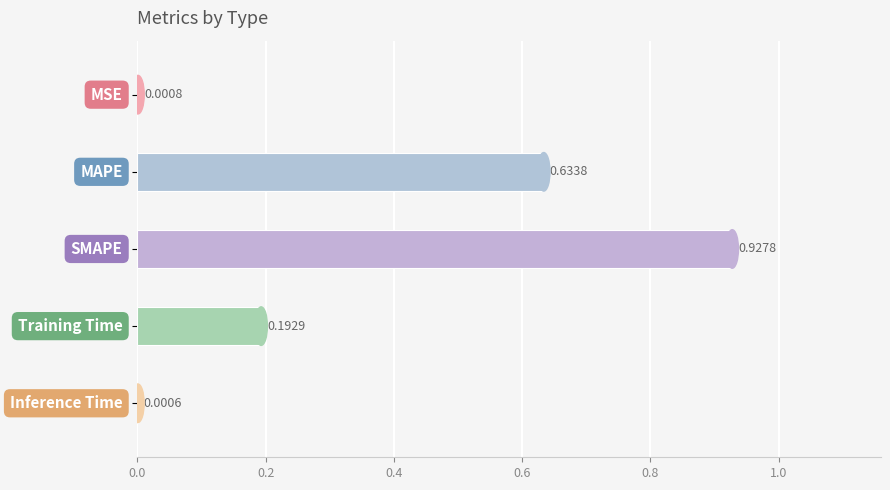

What is the sum of all values?

1.8